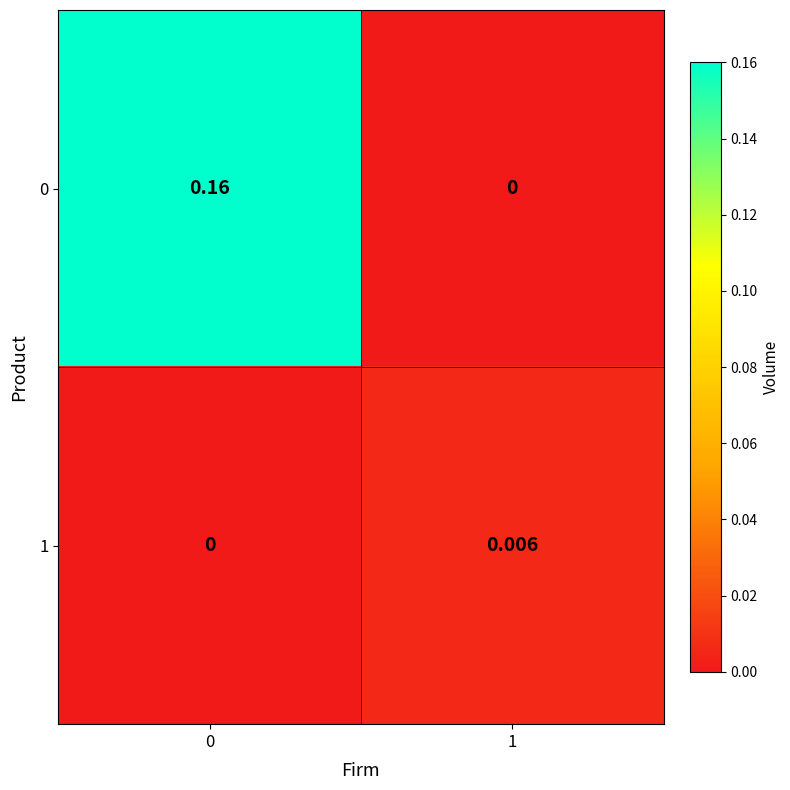

Is the value of 1 at 0 greater than the value of 0 at 0?

No